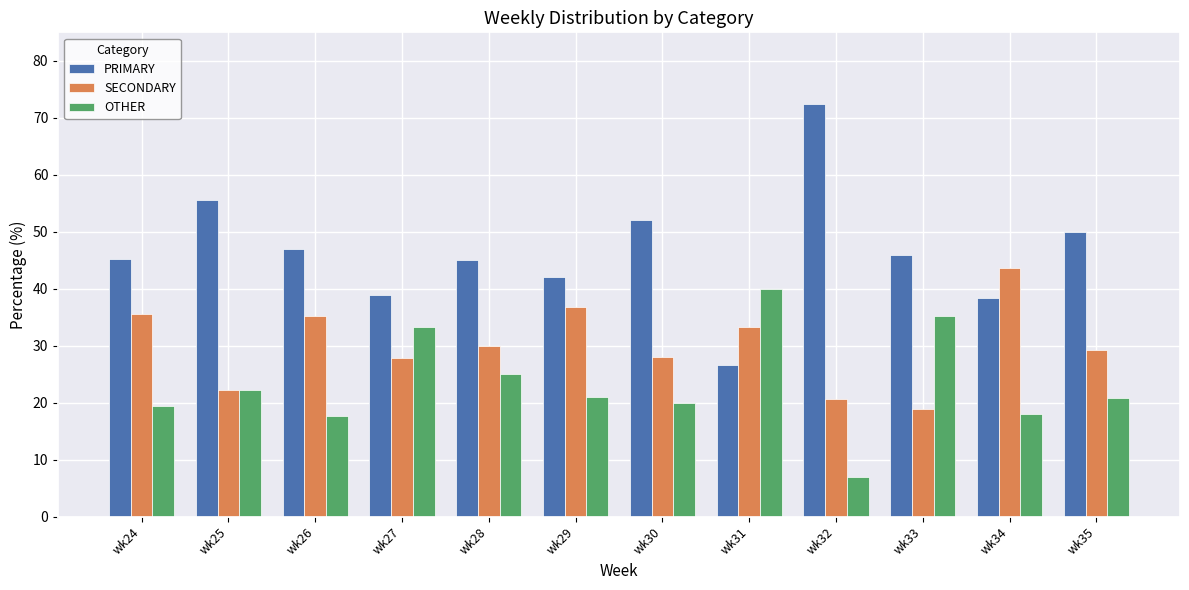

Which series has the largest total across all categories?

PRIMARY